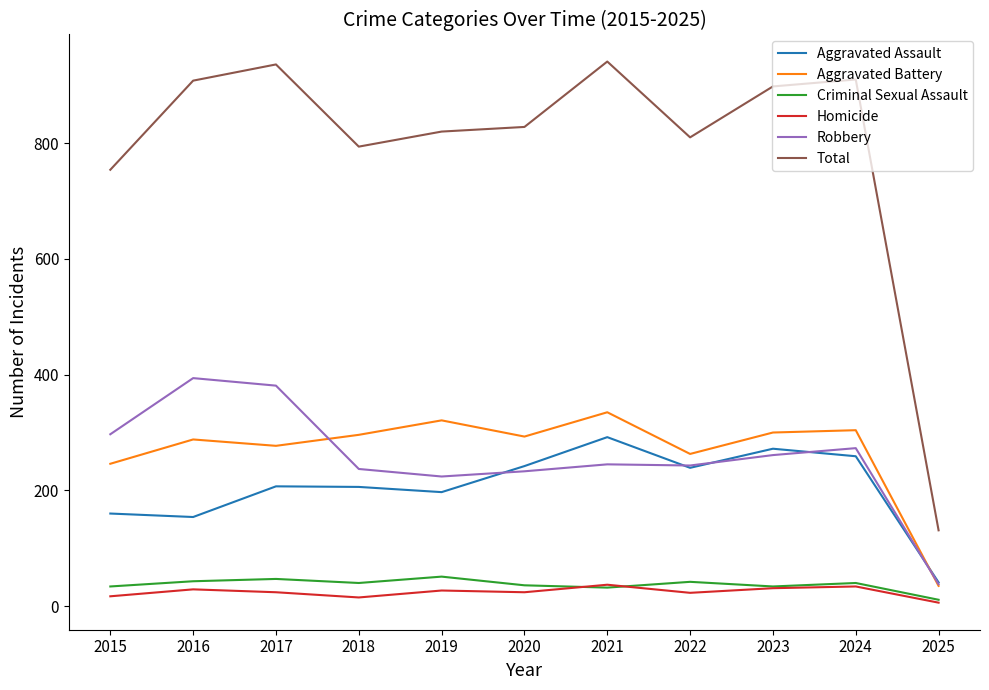

Between 2020 and 2021, which series saw the biggest shift?

Total